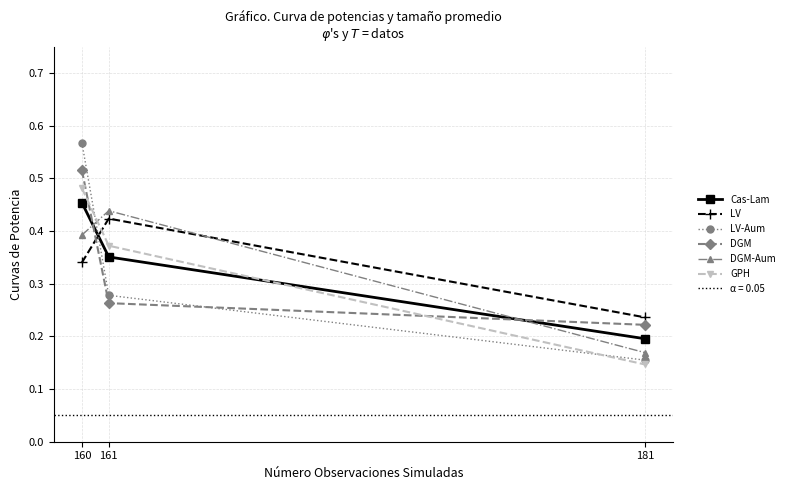

What is the greatest value displayed?

0.6